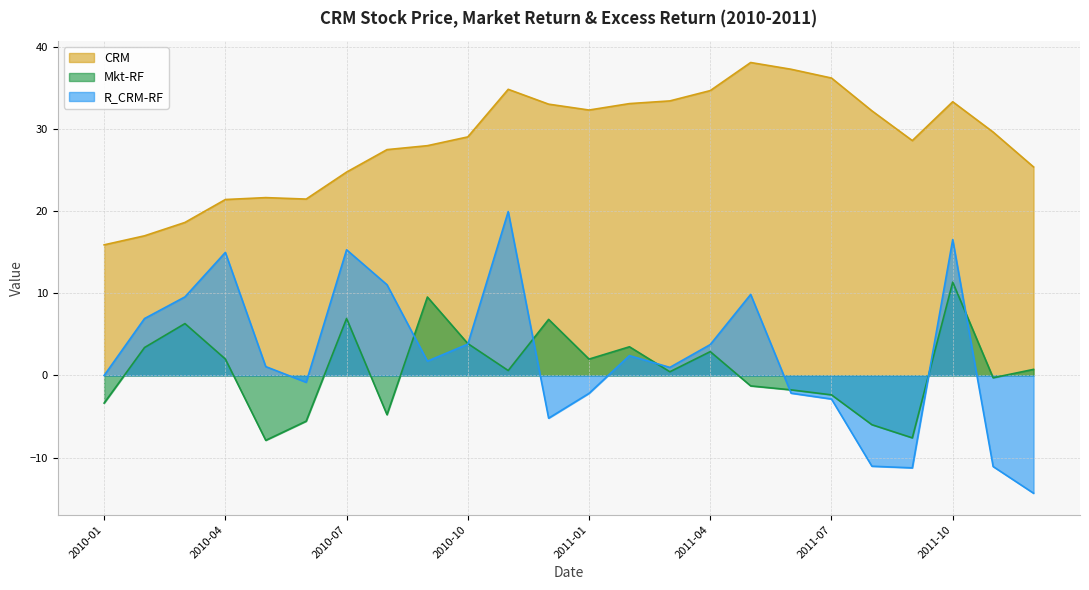

Where is the first local minimum for CRM?

2010-06